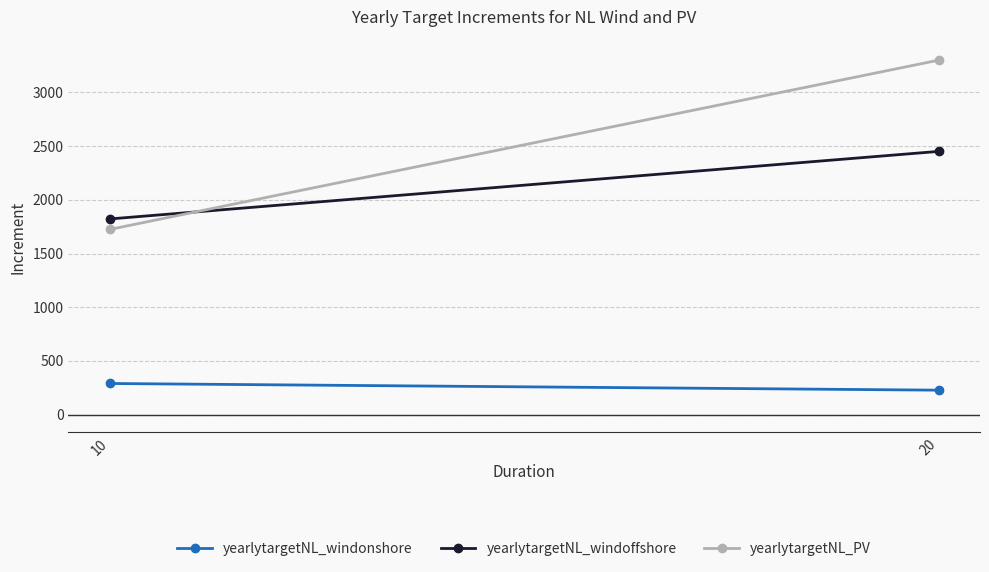

How many values in the yearlytargetNL_PV series exceed 3298?

1